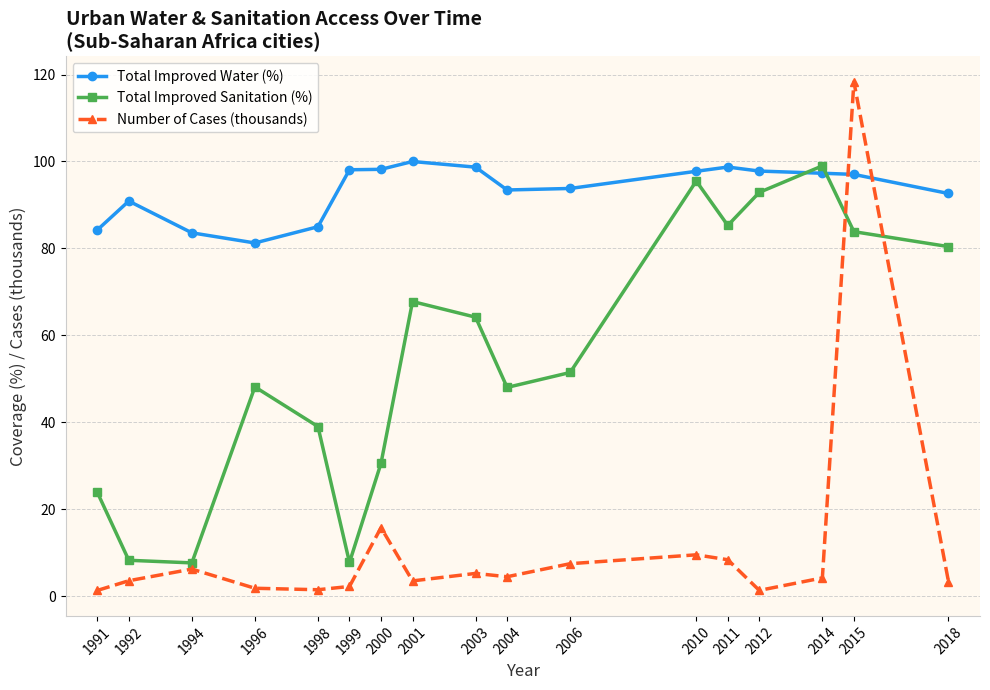

What is the approximate value of Total Improved Sanitation (%) at 1994?

7.7